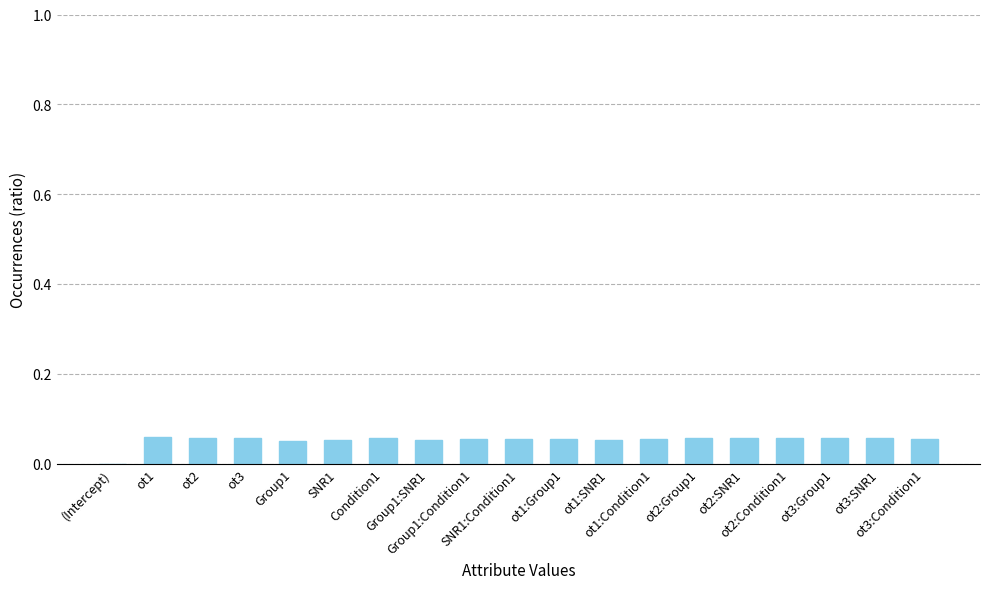

What is the sum of all values?

1.0